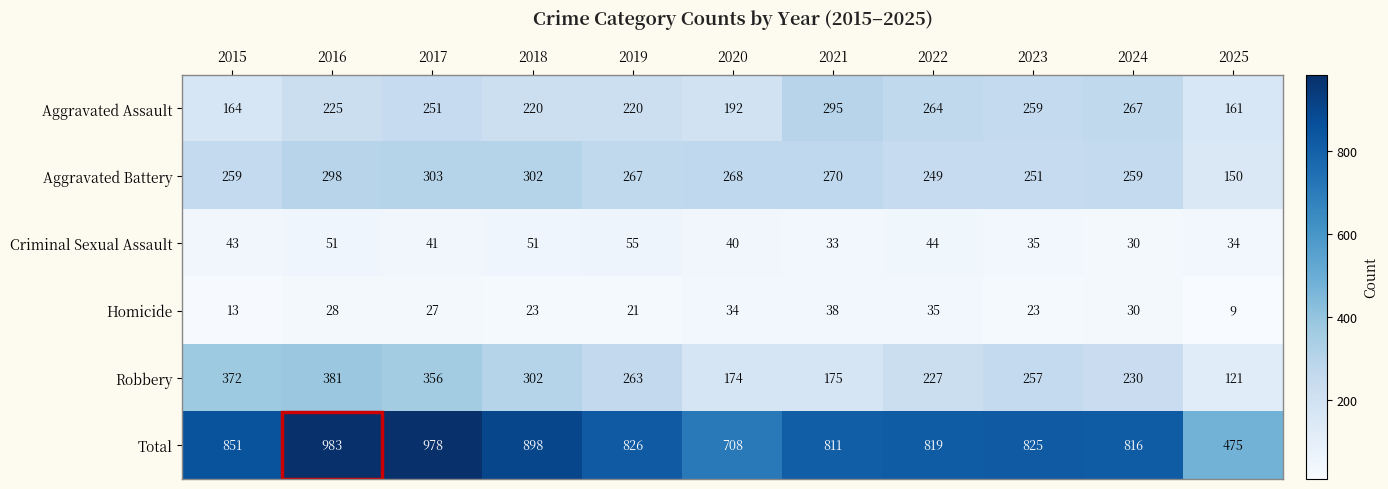

How many values in the Criminal Sexual Assault series are below 41?

5